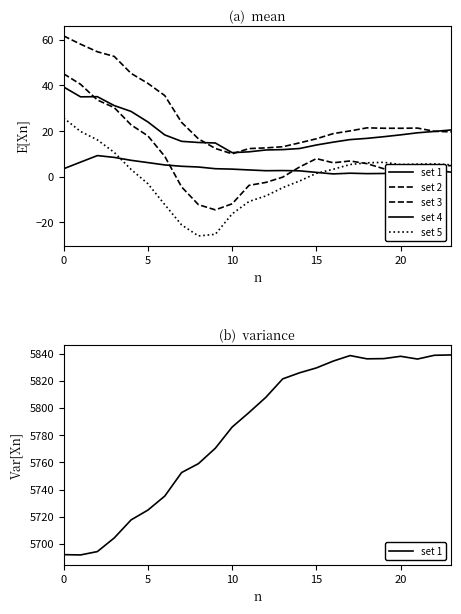

Which label corresponds to the smallest value in the chart?

8